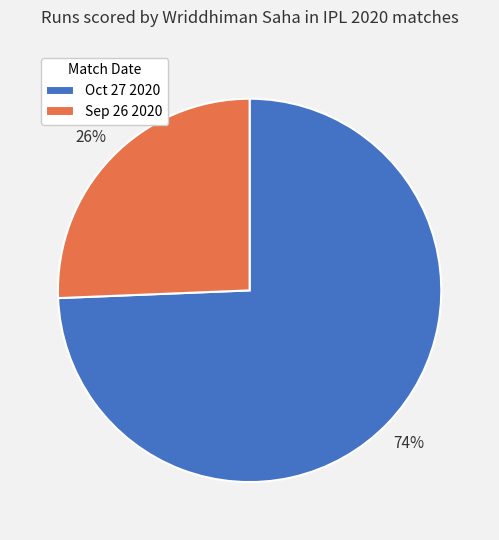

How many slices are in this pie chart?

2